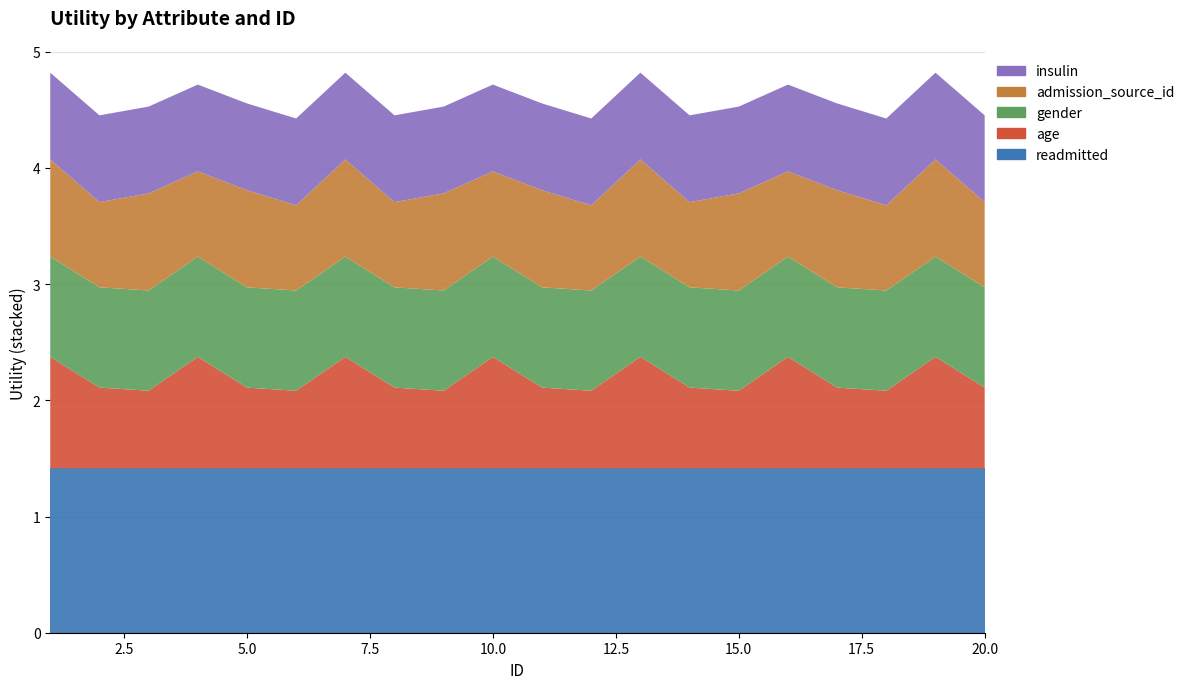

Reading left to right, extract all data points from this chart.

readmitted: 1.4	1.4	1.4	1.4	1.4	1.4	1.4	1.4	1.4	1.4	1.4	1.4	1.4	1.4	1.4	1.4	1.4	1.4	1.4	1.4
age: 1.0	0.7	0.7	1.0	0.7	0.7	1.0	0.7	0.7	1.0	0.7	0.7	1.0	0.7	0.7	1.0	0.7	0.7	1.0	0.7
gender: 0.9	0.9	0.9	0.9	0.9	0.9	0.9	0.9	0.9	0.9	0.9	0.9	0.9	0.9	0.9	0.9	0.9	0.9	0.9	0.9
admission_source_id: 0.8	0.7	0.8	0.7	0.8	0.7	0.8	0.7	0.8	0.7	0.8	0.7	0.8	0.7	0.8	0.7	0.8	0.7	0.8	0.7
insulin: 0.7	0.7	0.7	0.7	0.7	0.7	0.7	0.7	0.7	0.7	0.7	0.7	0.7	0.7	0.7	0.7	0.7	0.7	0.7	0.7